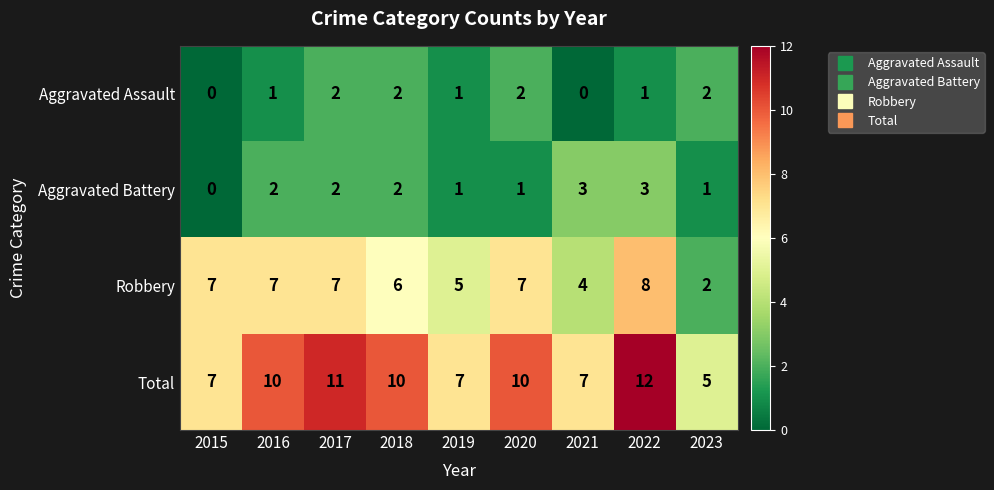

What is the spread (max minus min) of values at 2022?

11